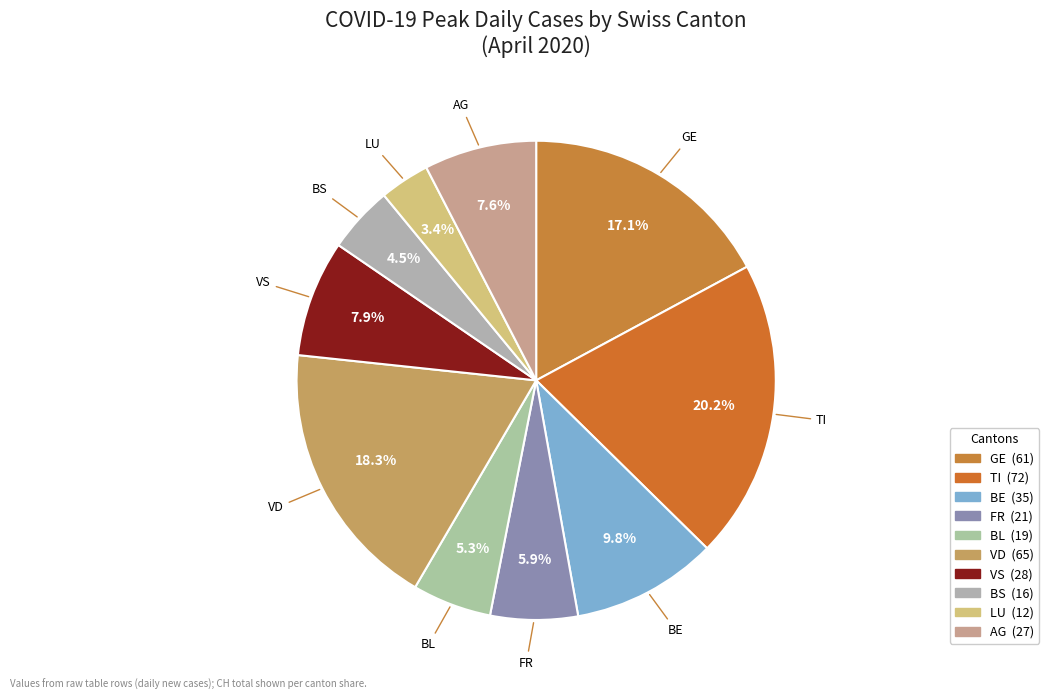

Count the number of slices in the pie.

10